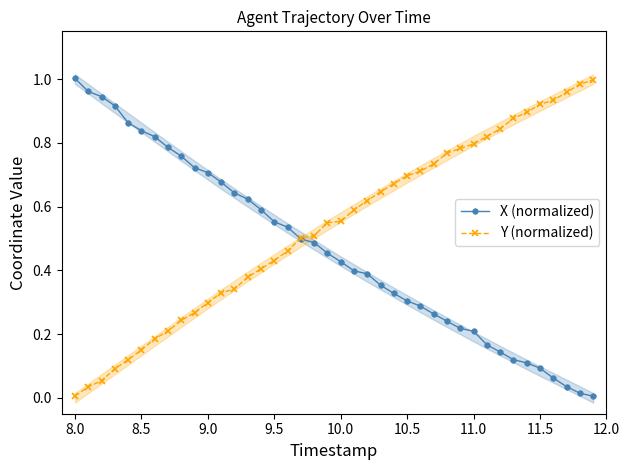

What is the sum of all X (normalized) values?

18.5